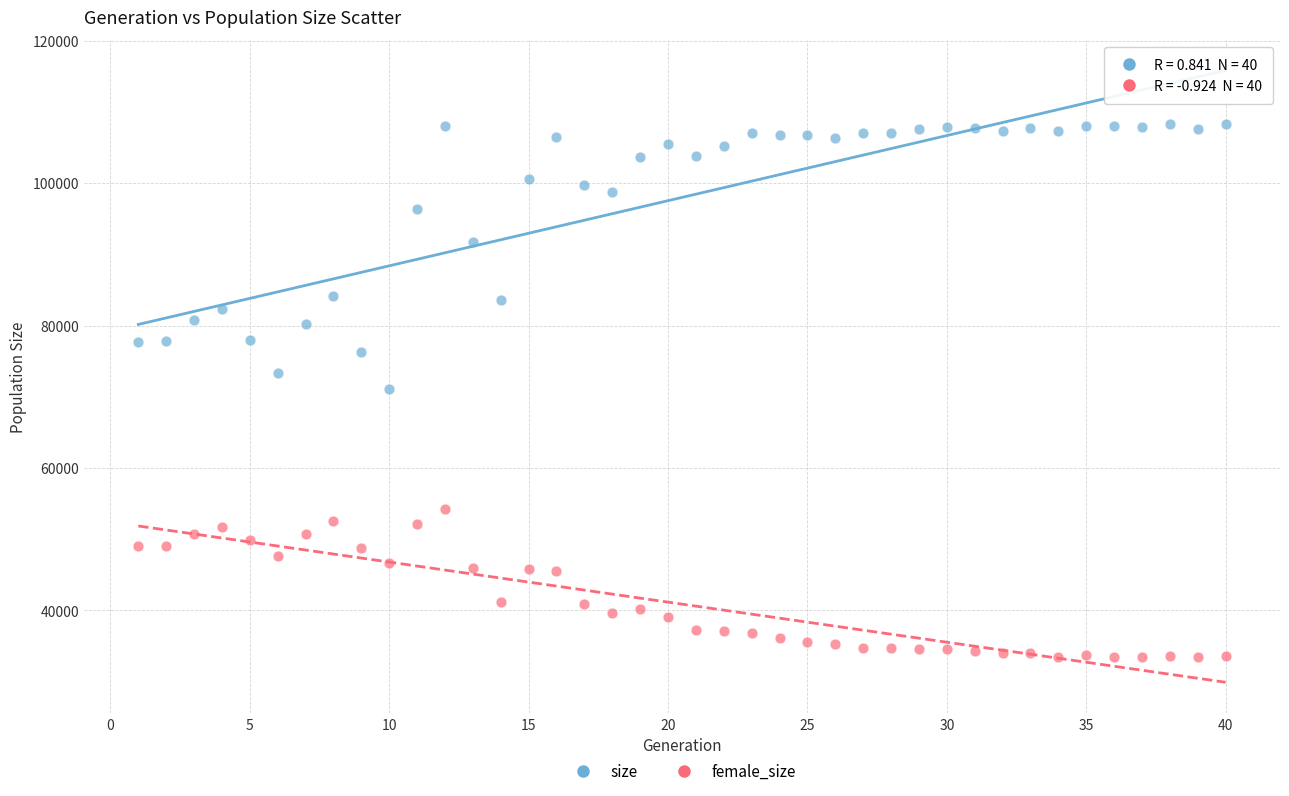

Which series contains the lowest Y value?

female_size